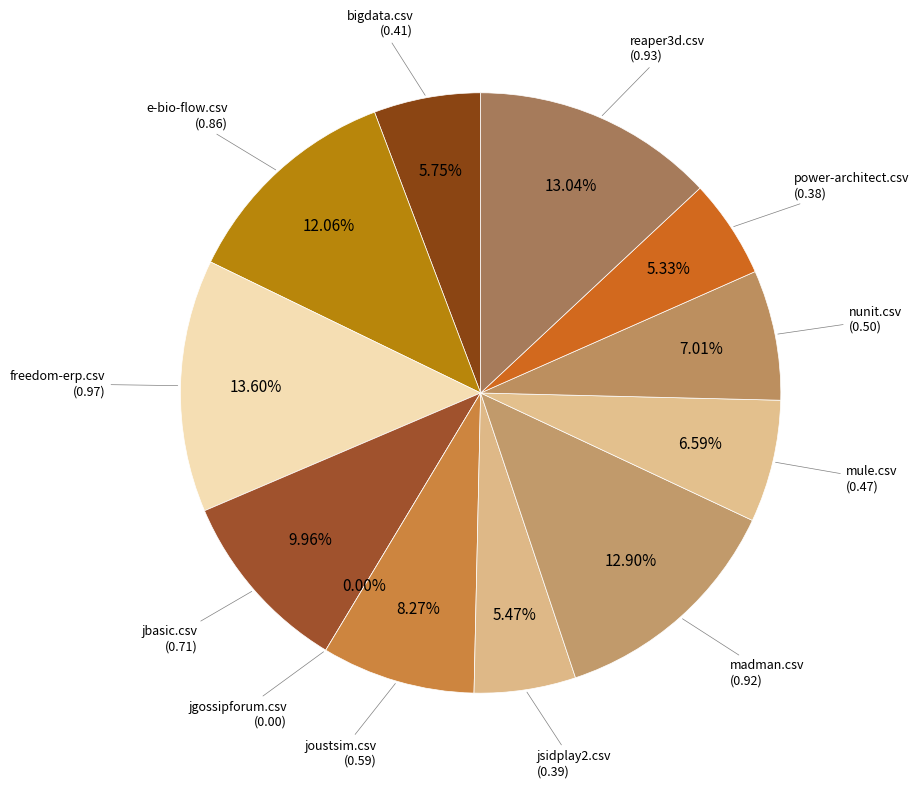

Count the number of slices in the pie.

12